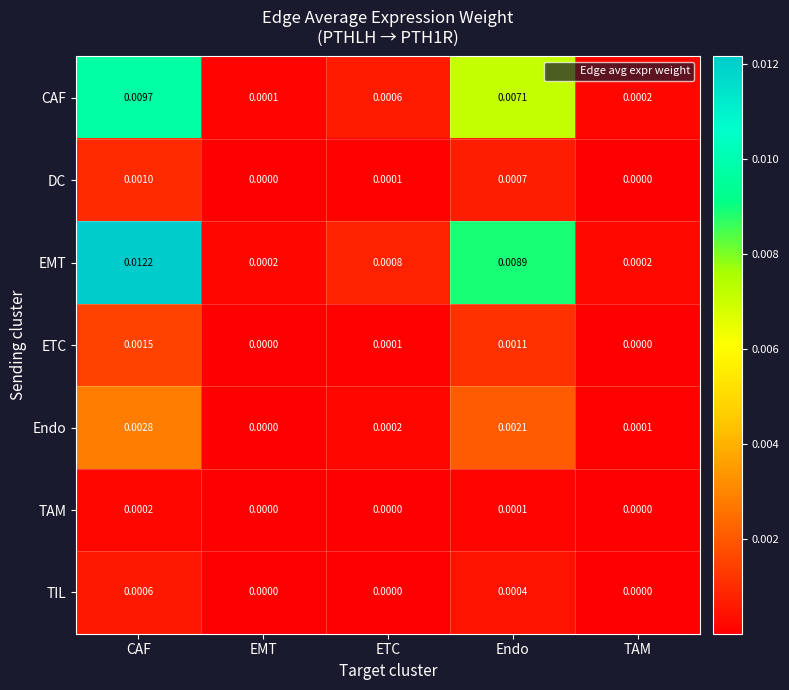

Which series has the widest spread of values?

EMT